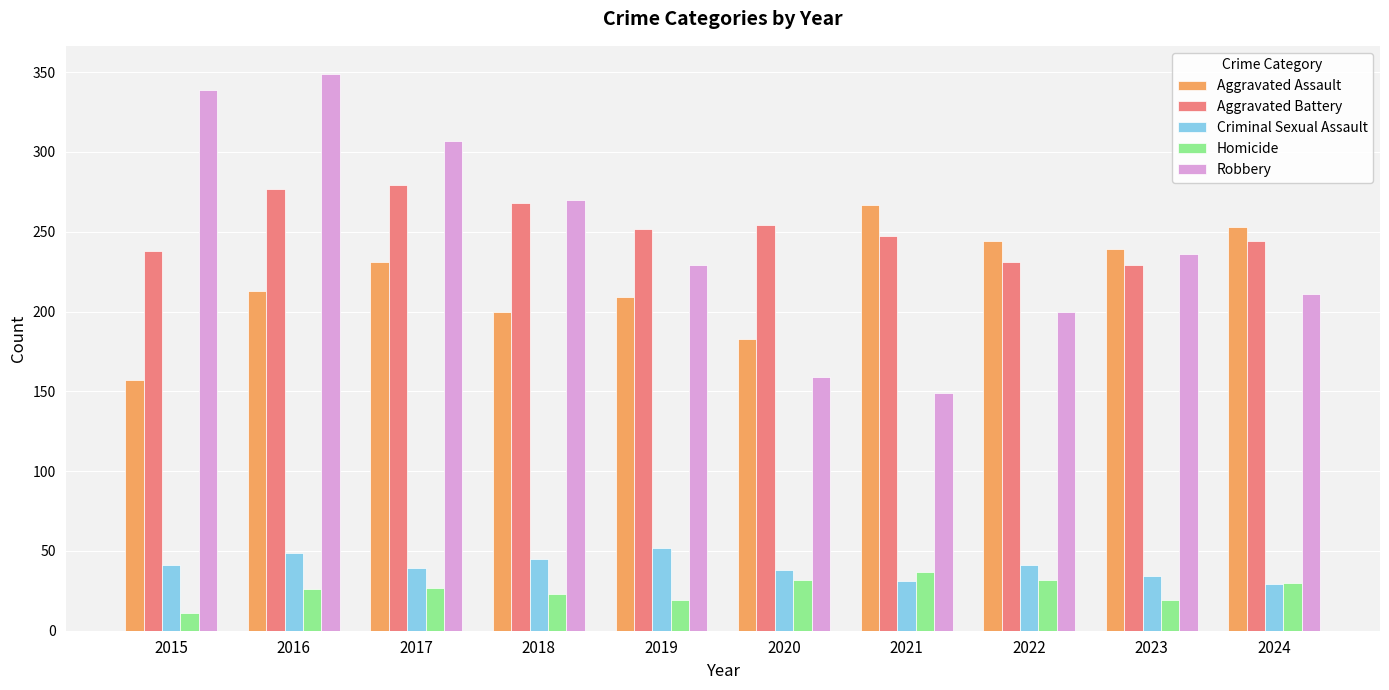

Rank the series at 2019 from highest to lowest value.

Aggravated Battery, Robbery, Aggravated Assault, Criminal Sexual Assault, Homicide